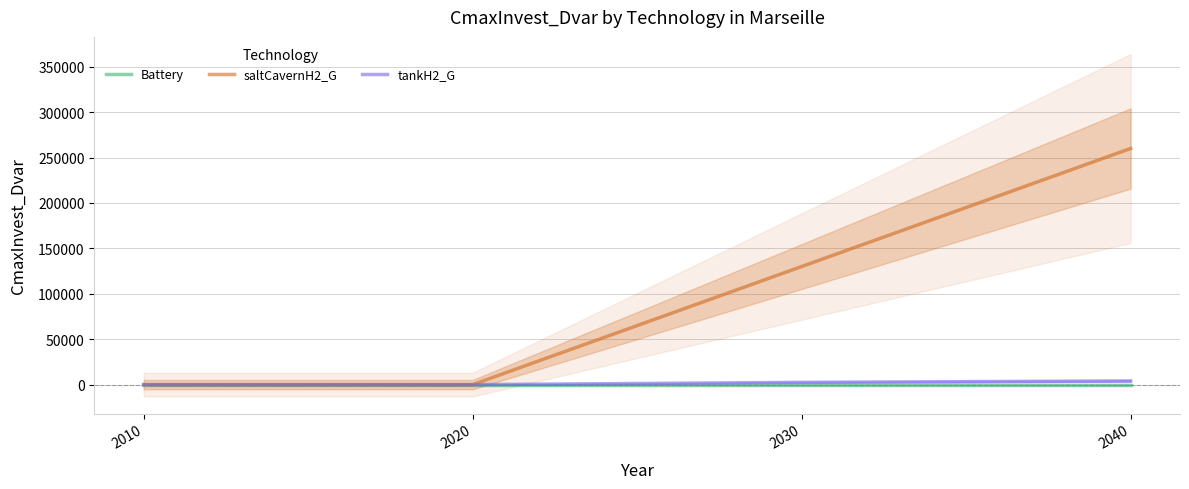

Rank the series by their maximum value, from highest to lowest.

saltCavernH2_G, tankH2_G, Battery